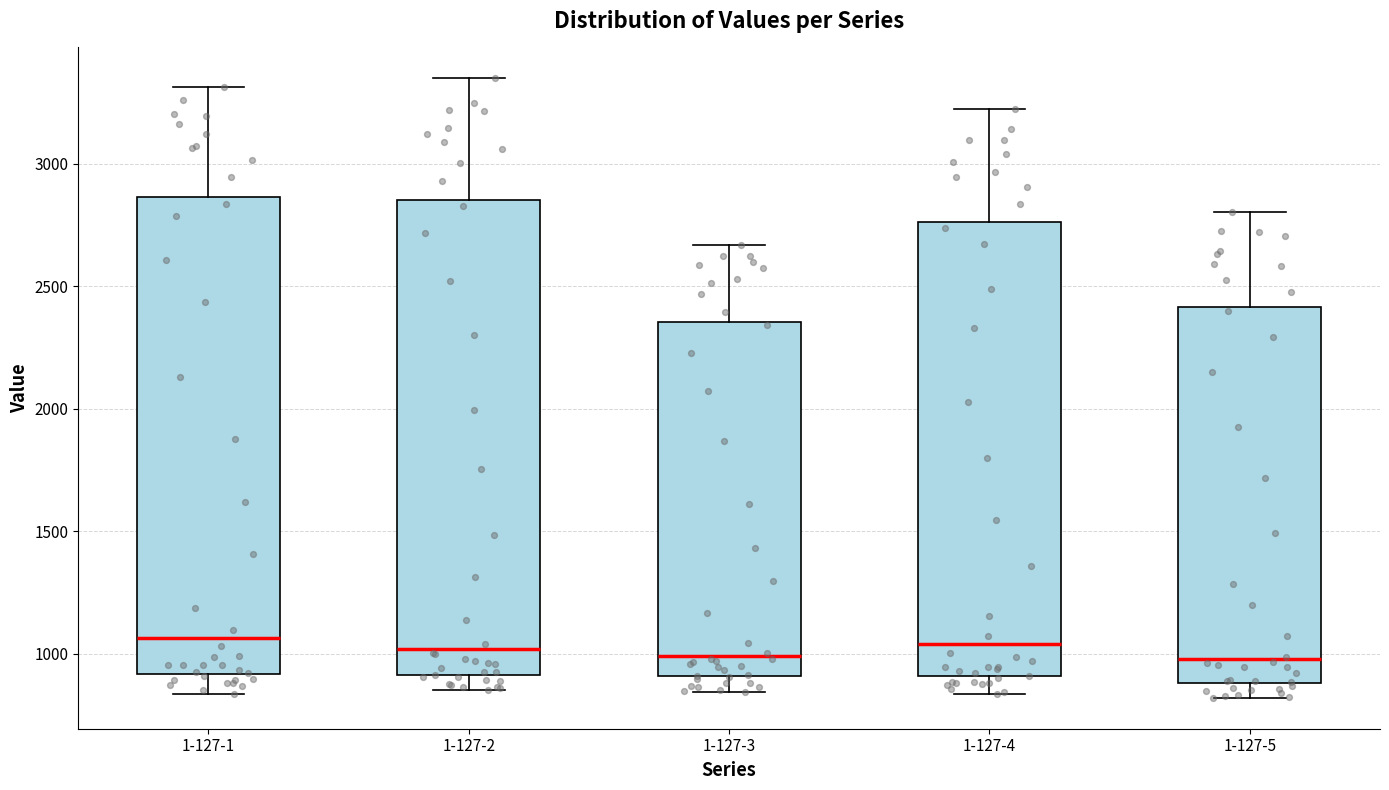

Reading left to right, read every box against the y-axis: the position of its median line, the range the box covers, and the ends of its whiskers. The values are not printed on the chart, so give them approximately, as read against the axis.

1-127-1: median 1050, box 900 to 2850, whiskers 850 to 3300
1-127-2: median 1000, box 900 to 2850, whiskers 850 to 3350
1-127-3: median 1000, box 900 to 2350, whiskers 850 to 2650
1-127-4: median 1050, box 900 to 2750, whiskers 850 to 3200
1-127-5: median 1000, box 900 to 2400, whiskers 800 to 2800